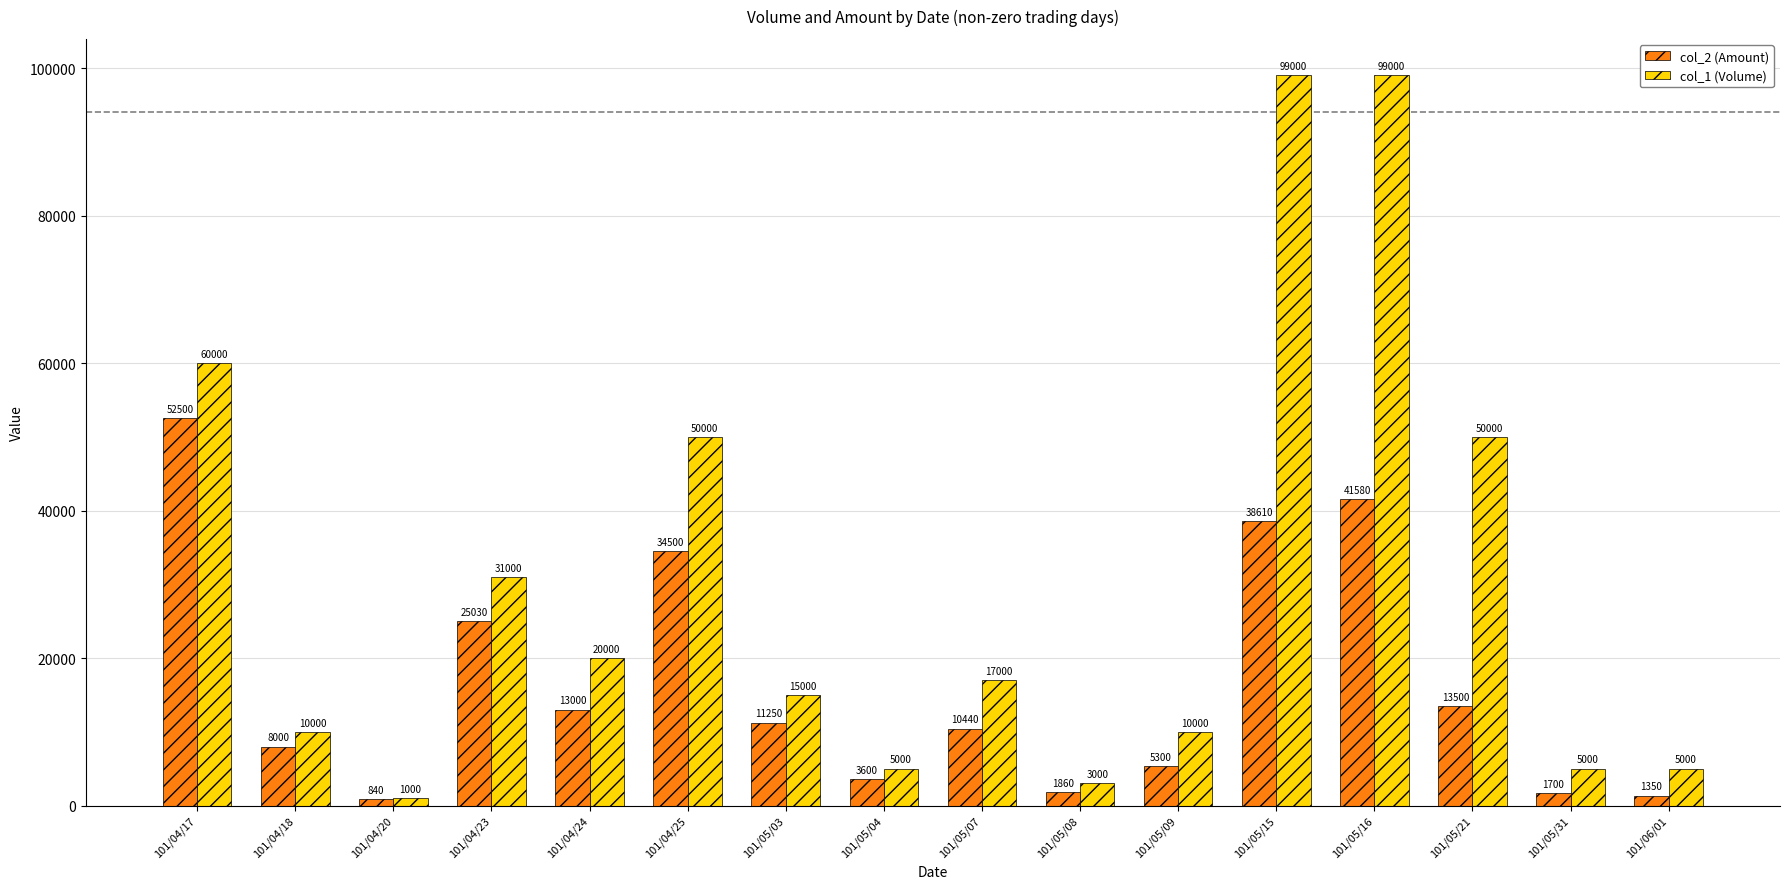

At how many categories does at least one series exceed 34830?

5